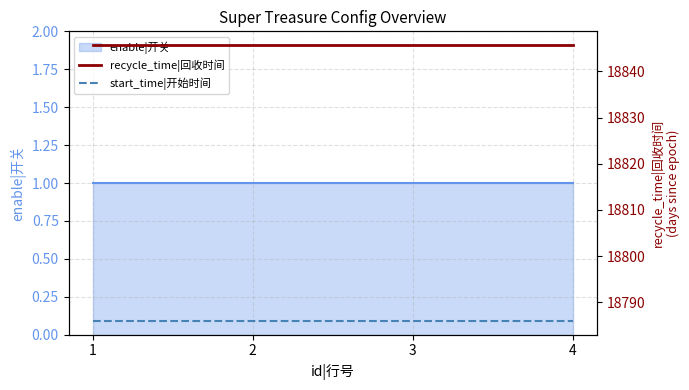

Which category has the lowest value in the recycle_time|回收时间 series?

1